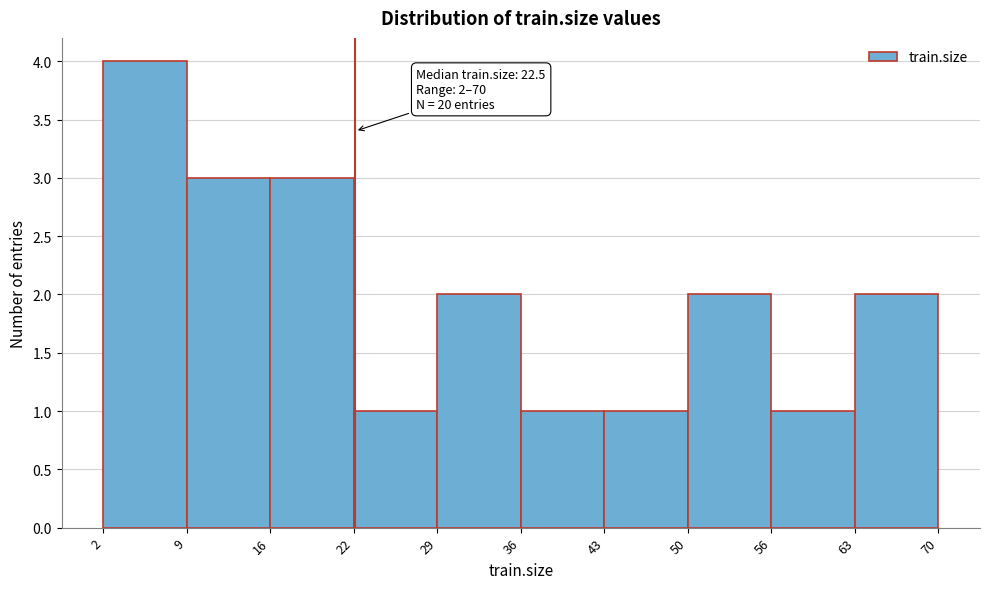

Over which range of the x-axis is the bar tallest?

2 to 9